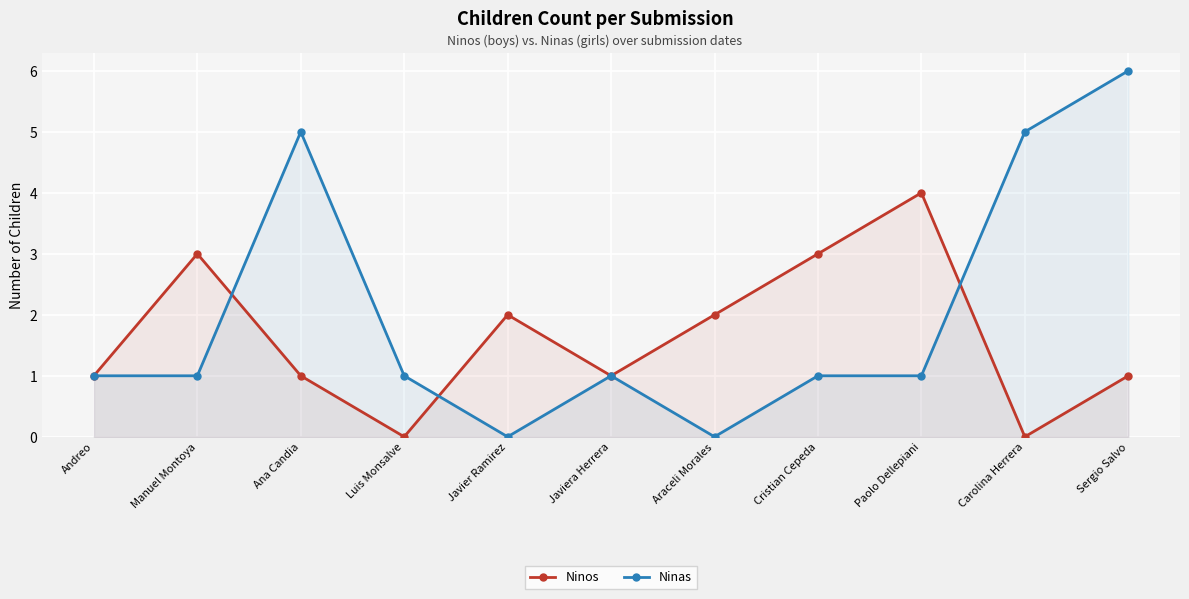

Where is the first local minimum for Ninos?

Luis Monsalve